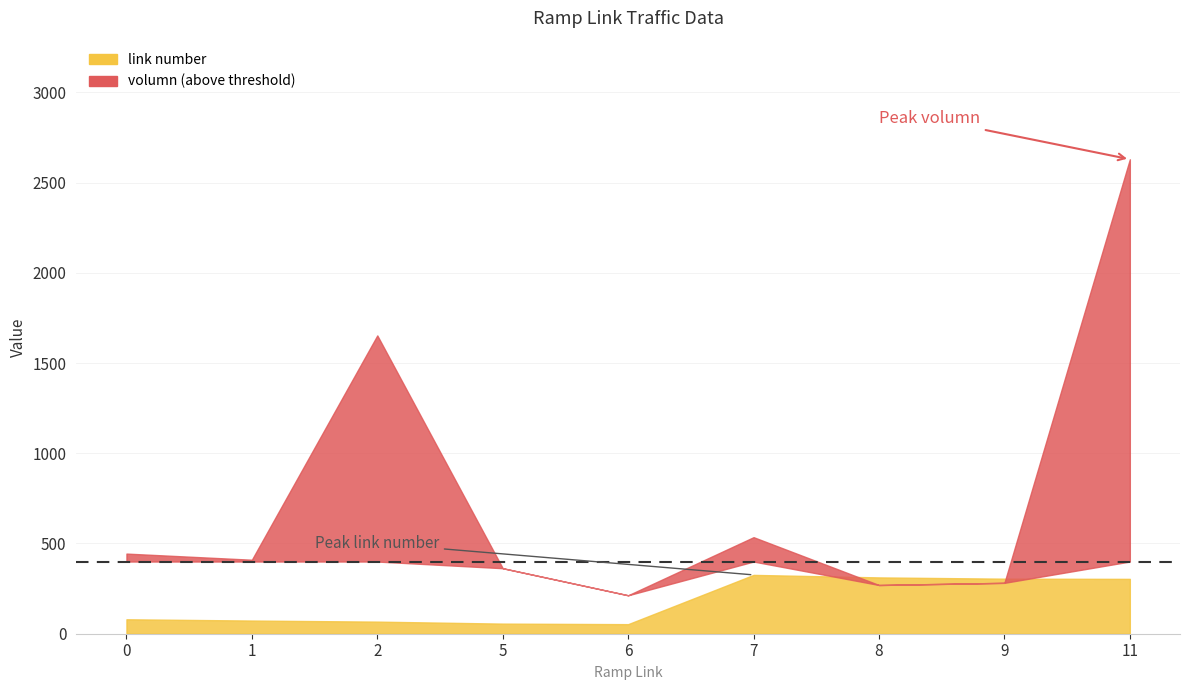

What is the greatest value displayed?

2629